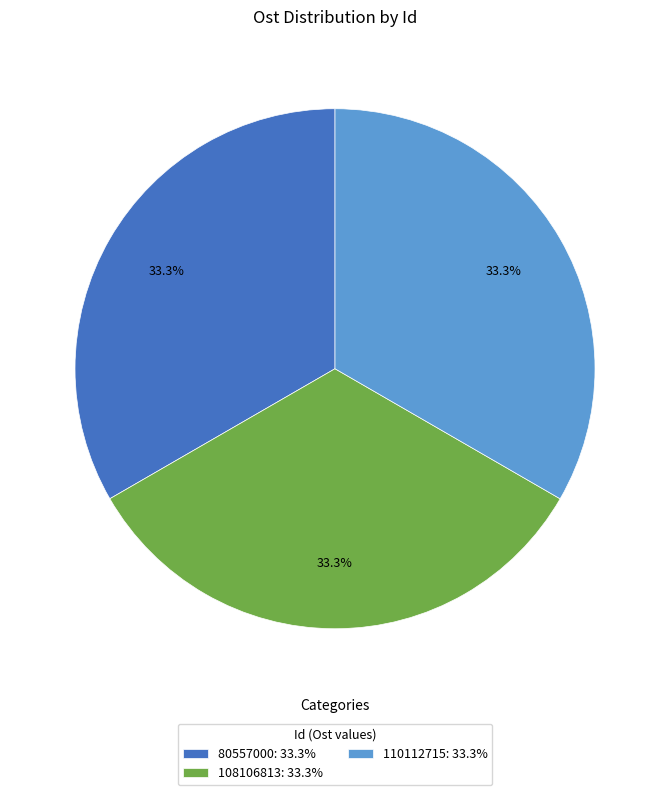

What portion of the pie excludes 110112715?

66.7%